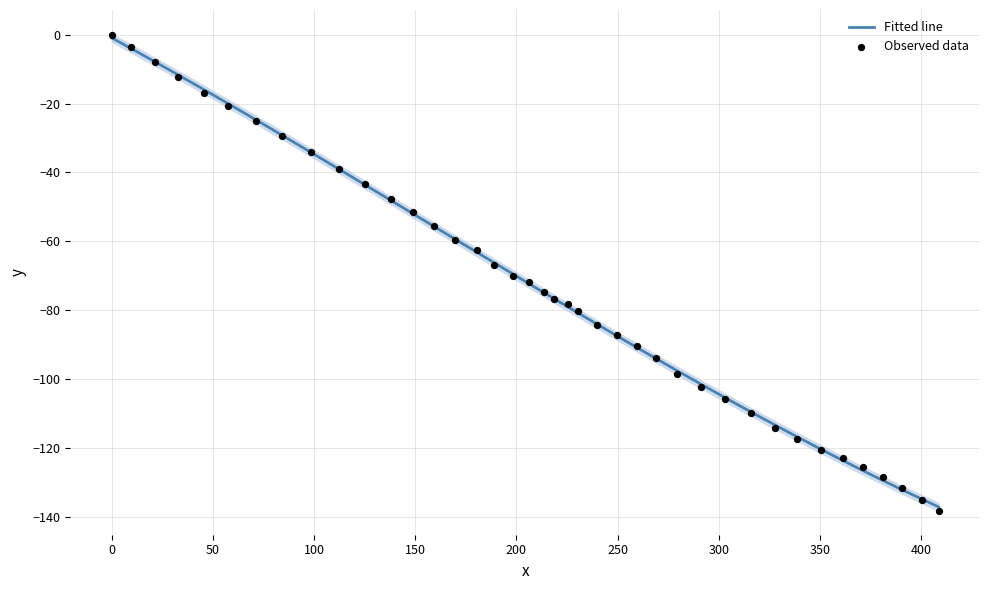

What is the lowest value of the Fitted line series?

-137.1